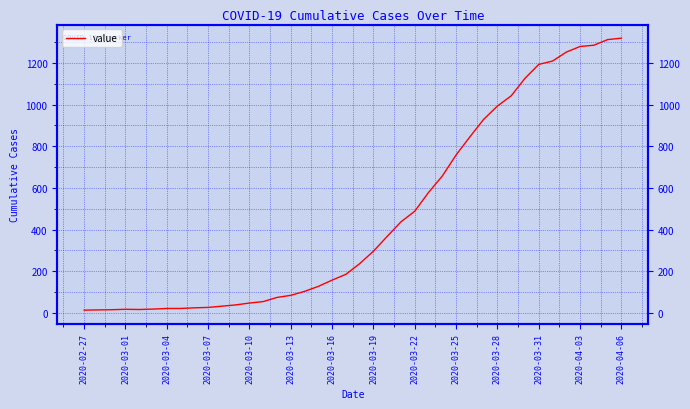

What is the value of the 23rd point from the left?

367